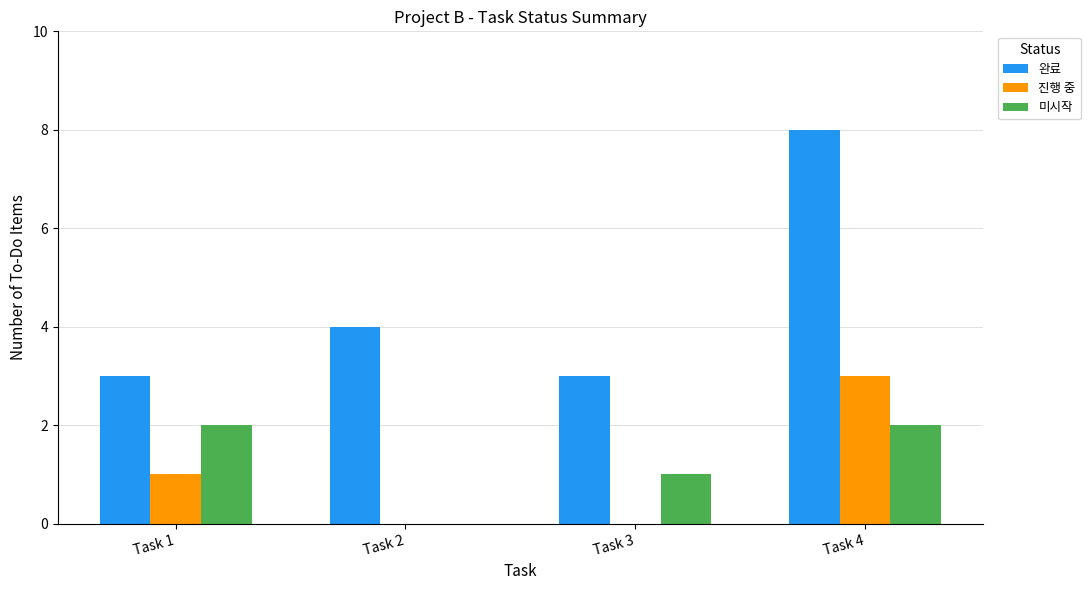

Which category has the highest value across all series?

Task 4